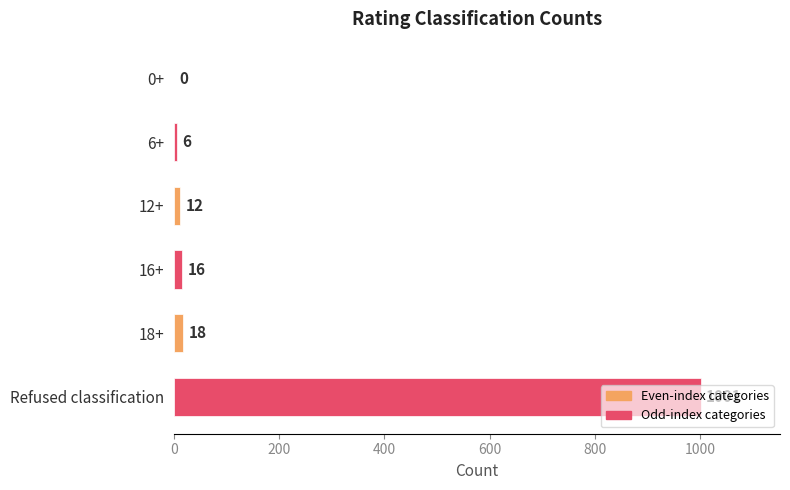

Are the bars horizontal?

Yes